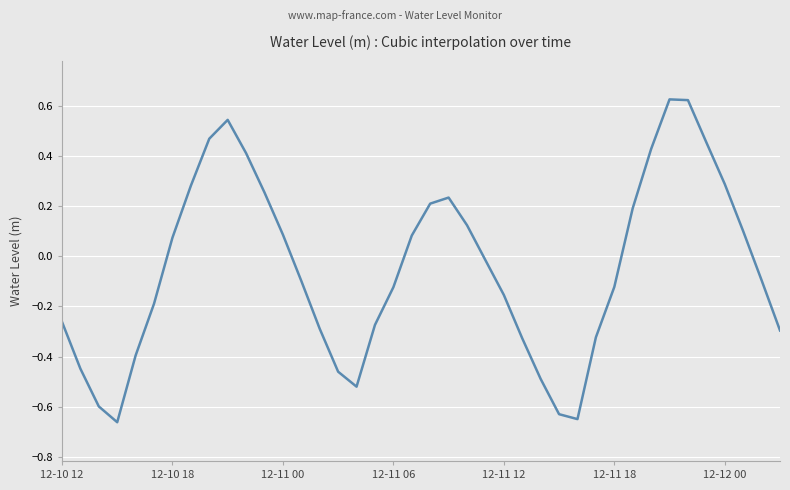

How many lines are shown in the chart?

1